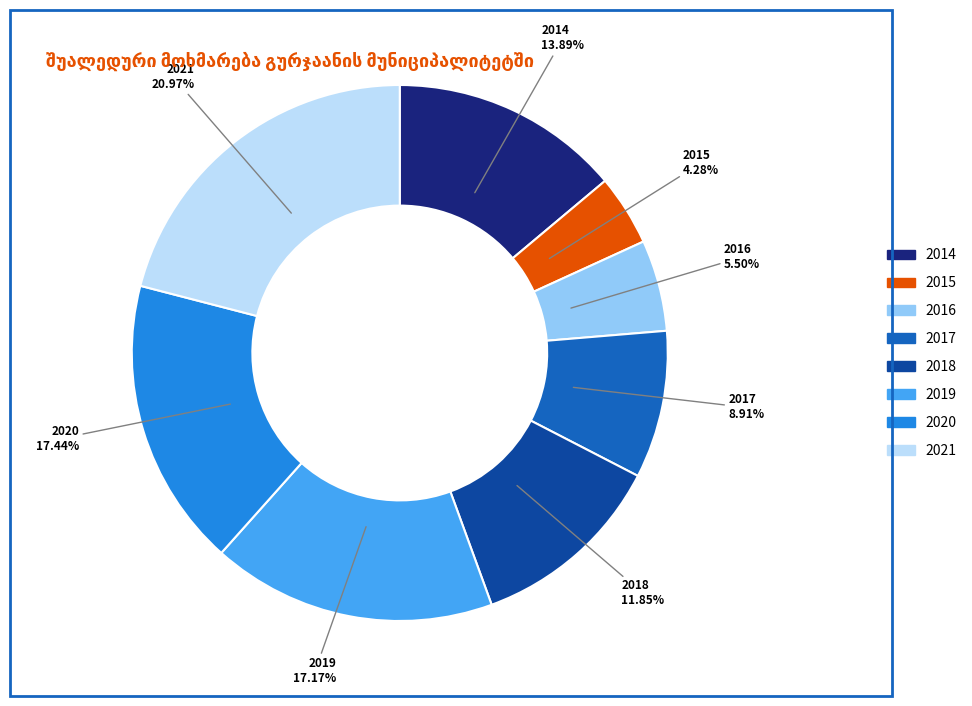

Between 2017 and 2014, which is larger?

2014